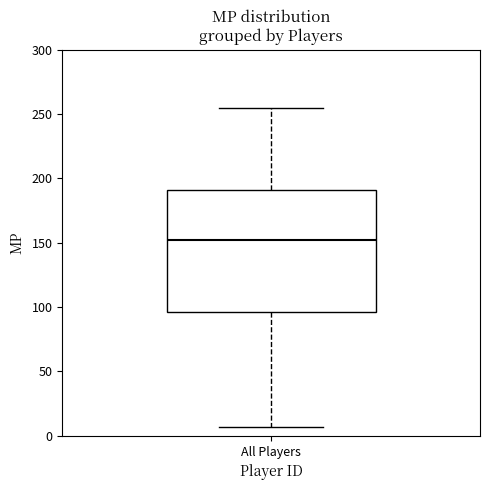

Transcribe this box plot: give where the median line is, the range the box spans, and where the two whiskers end, as read against the y-axis. The values are not printed on the chart, so give them approximately, as read against the axis.

median 150, box 95 to 190, whiskers 5 to 255